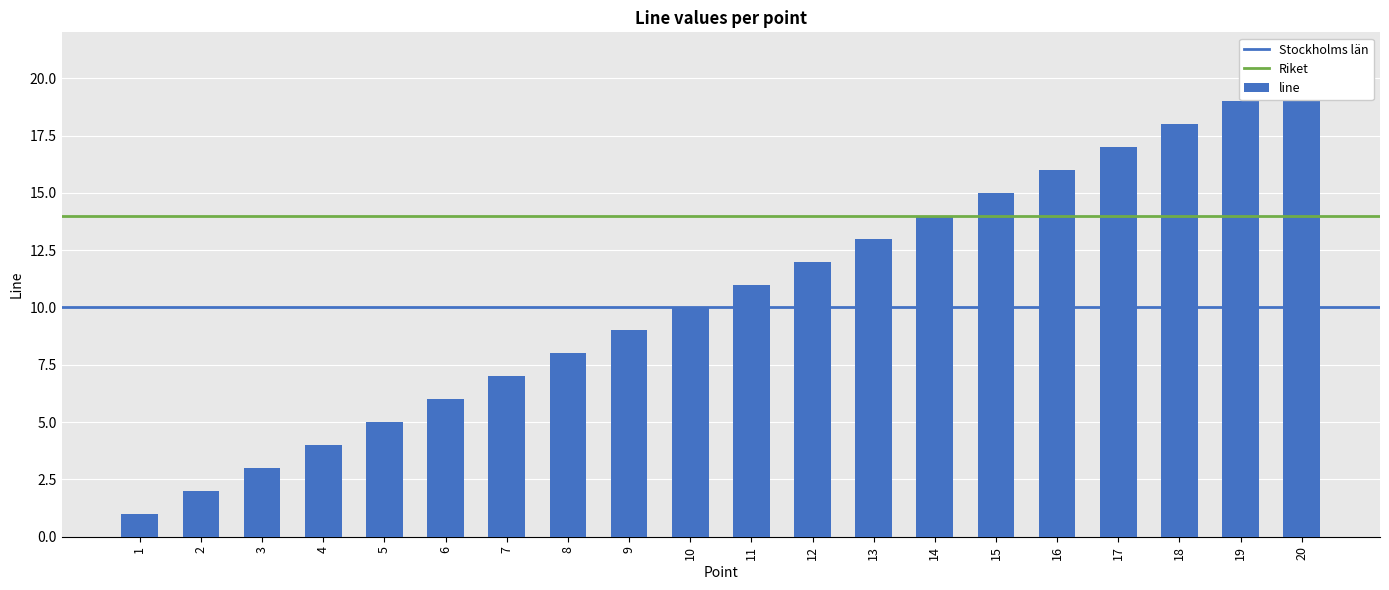

At which category does the chart reach its peak across all series?

20